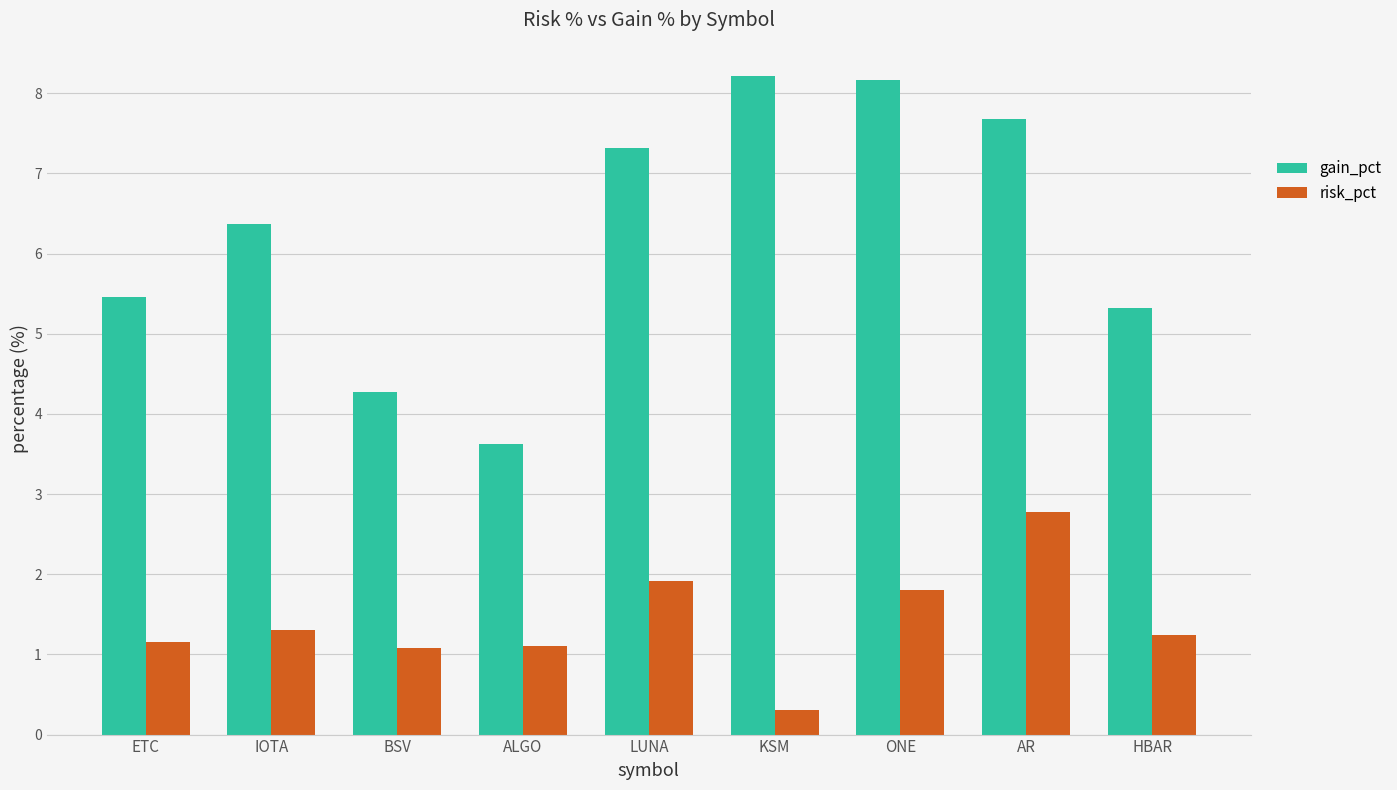

What are all the series names shown in the legend?

gain_pct, risk_pct